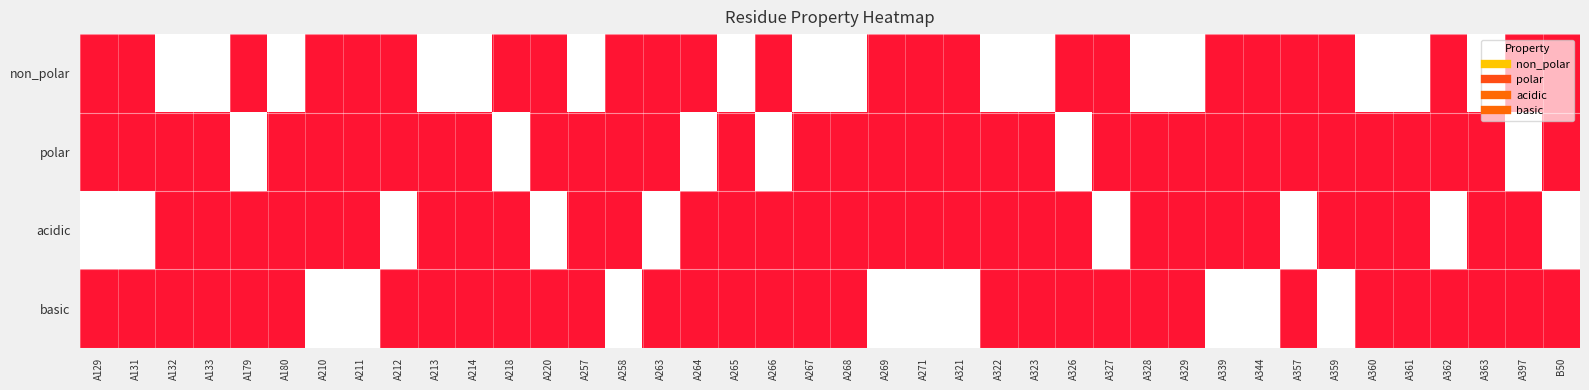

Which series has the largest total across all categories?

non_polar